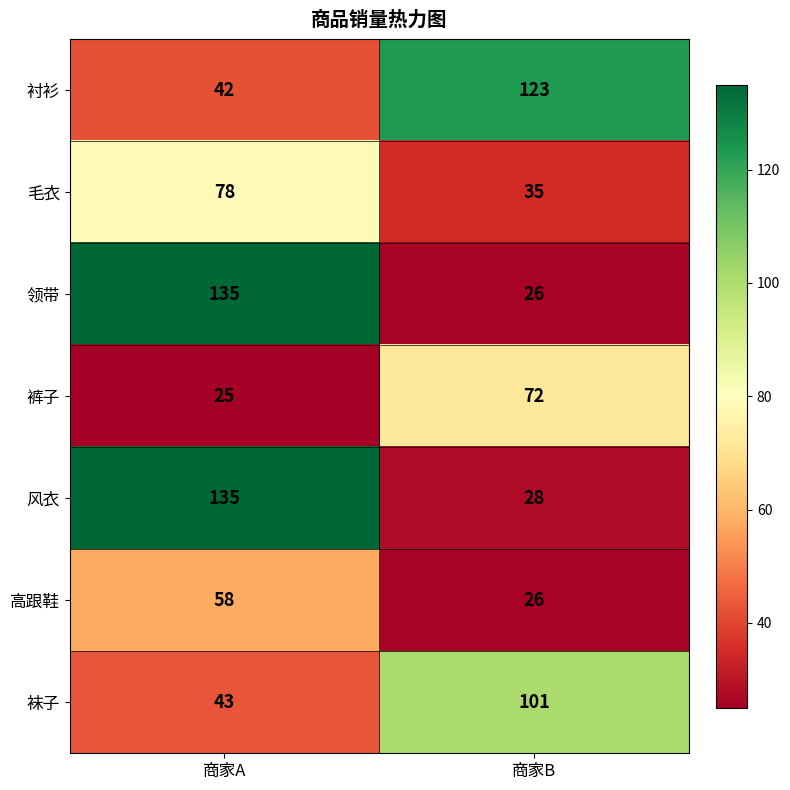

Reading right to left, extract all data points from this chart.

衬衫: 商家B=123	商家A=42
毛衣: 商家B=35	商家A=78
领带: 商家B=26	商家A=135
裤子: 商家B=72	商家A=25
风衣: 商家B=28	商家A=135
高跟鞋: 商家B=26	商家A=58
袜子: 商家B=101	商家A=43